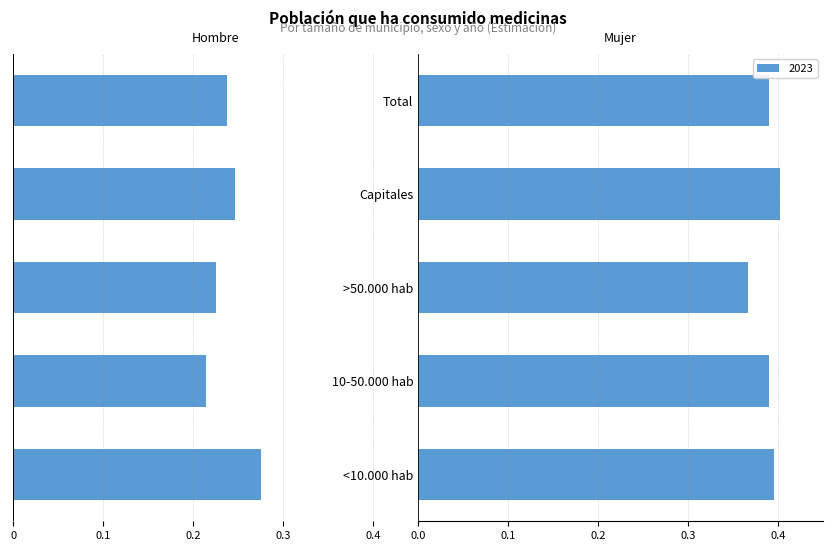

List the series in order of their peak value, highest first.

Mujer 2023, Hombre 2023